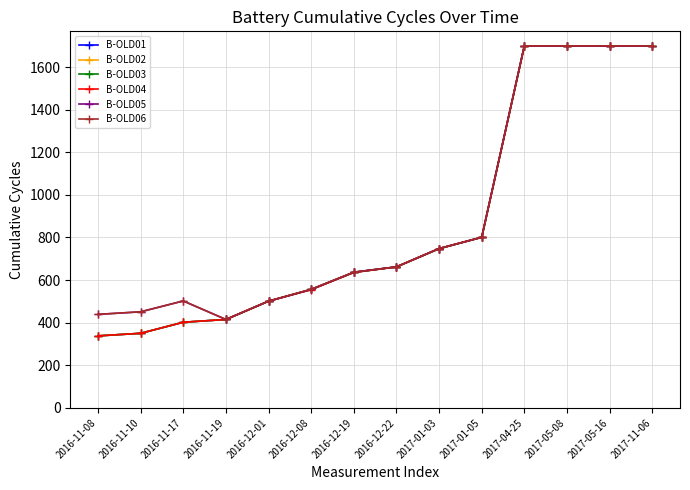

What is the smallest value displayed?

338